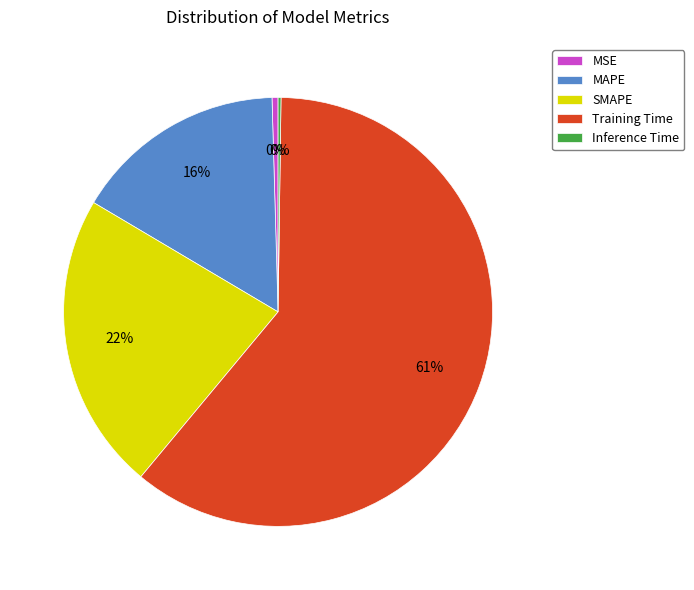

Which has a higher value, SMAPE or Training Time?

Training Time